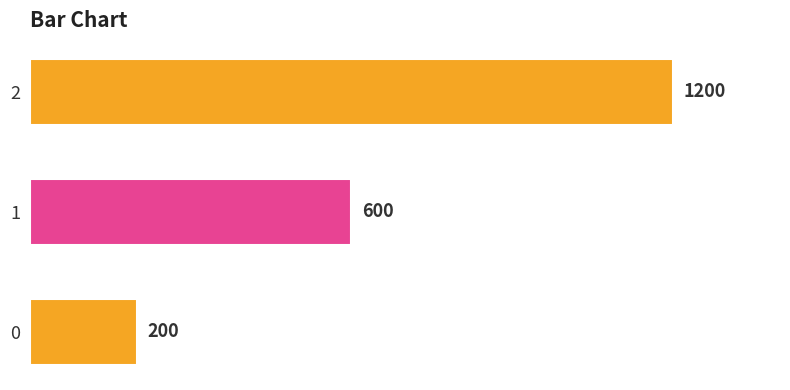

Reading bottom to top, what are all the values shown in this chart?

200	600	1200